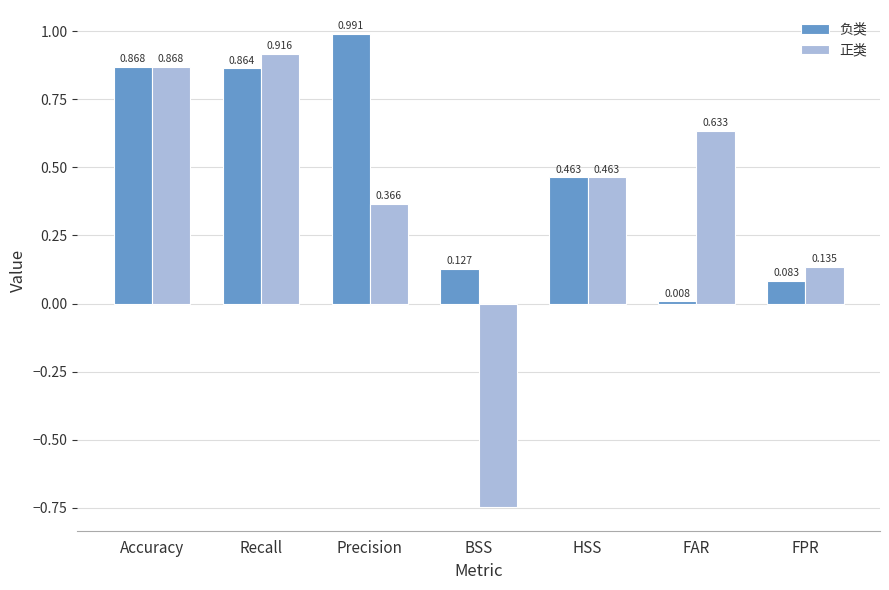

What are all the series names shown in the legend?

负类, 正类